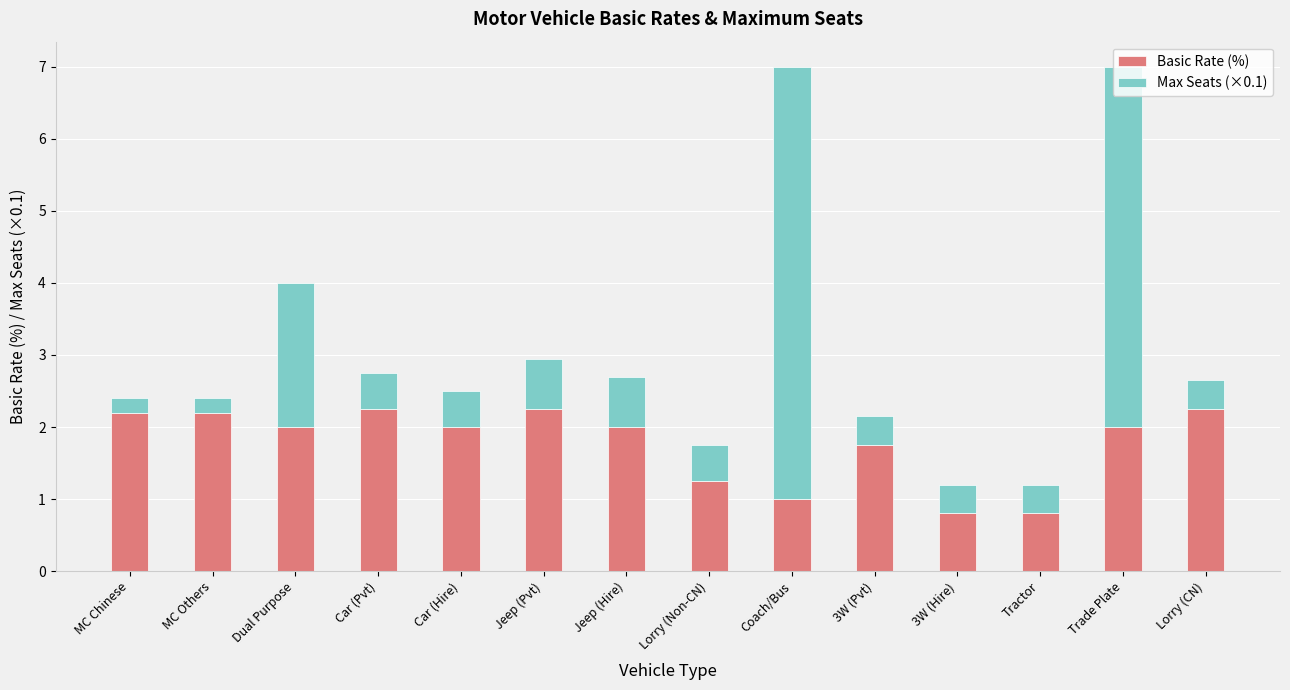

What is the approximate value of Basic Rate (%) at MC Others?

2.2